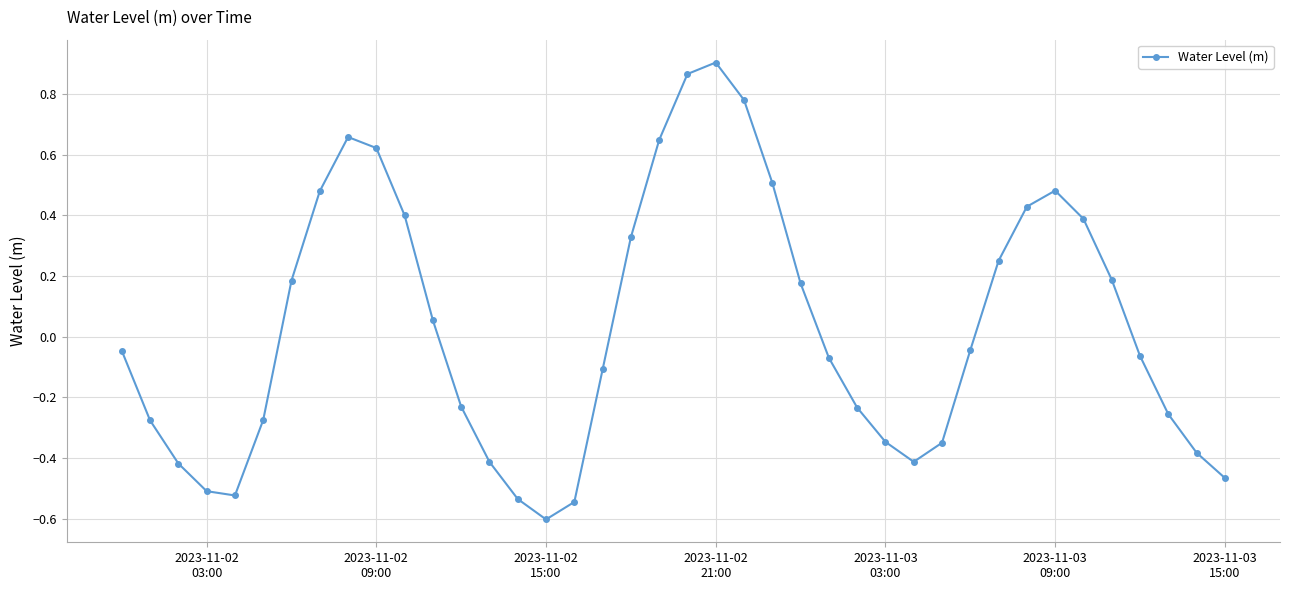

Does the chart display data point markers on the line(s)?

Yes